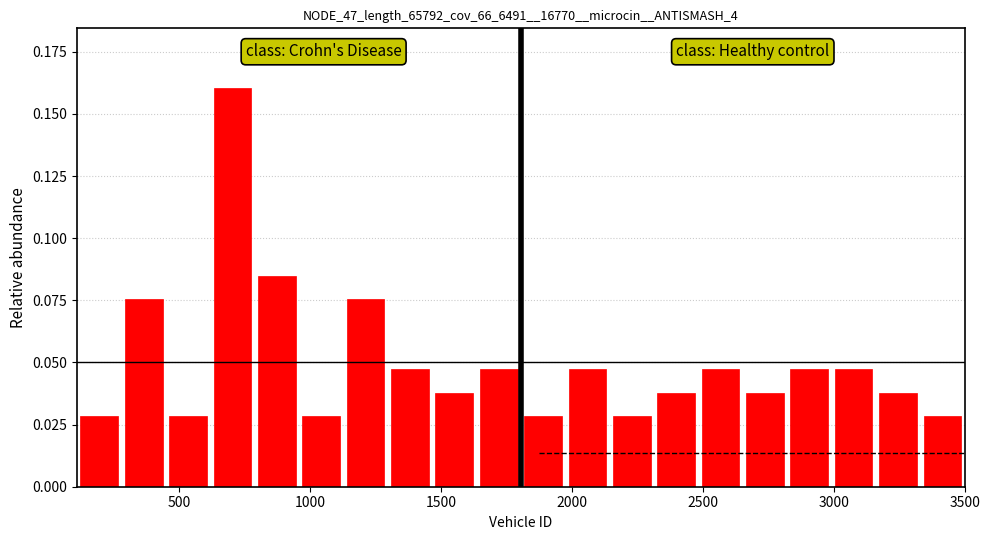

Around what value on the x-axis is the tallest bar? Give the approximate position of its centre, as read against the axis.

700